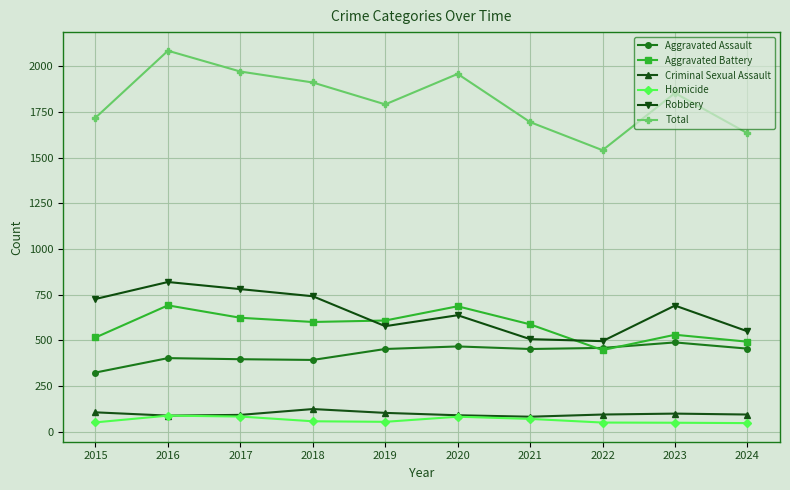

True or false: Total has more than 0 interior local peaks.

True